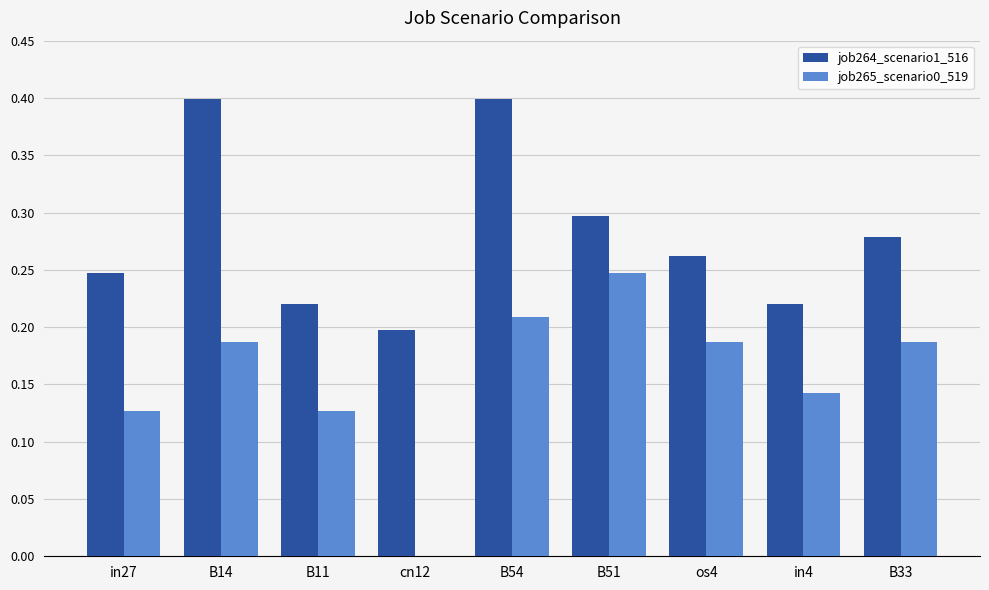

Between B14 and B11, which series saw the biggest shift?

job264_scenario1_516